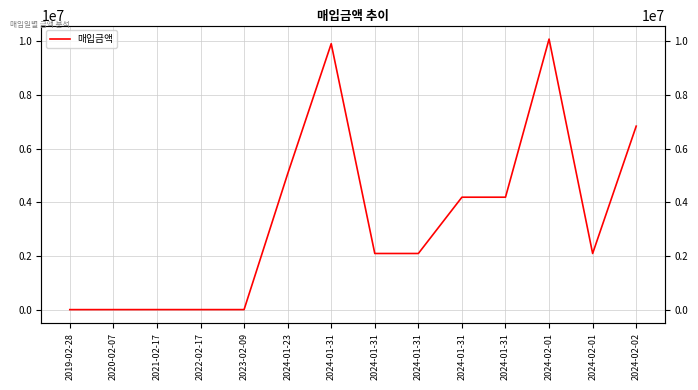

Reading left to right, what are all the values shown in this chart?

2019-02-28=5600	2020-02-07=6070	2021-02-17=6510	2022-02-17=6260	2023-02-09=6470	2024-01-23=5064619	2024-01-31=9915590	2024-01-31=2097673	2024-01-31=2097673	2024-01-31=4195346	2024-01-31=4195346	2024-02-01=10087835	2024-02-01=2097673	2024-02-02=6843270